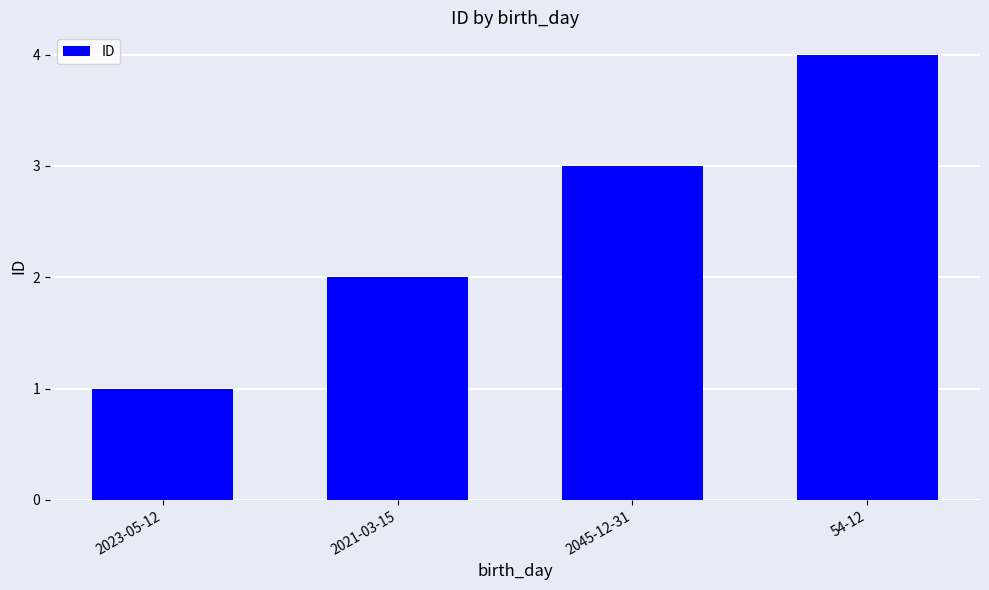

What position from the left is 2045-12-31?

3